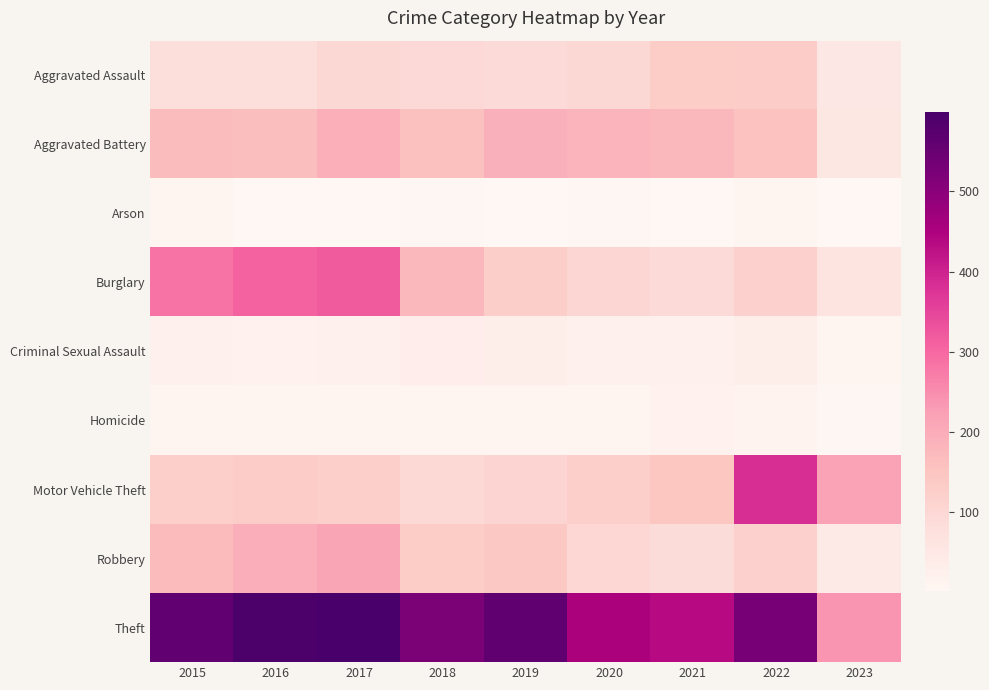

Count the number of data series in this chart.

9